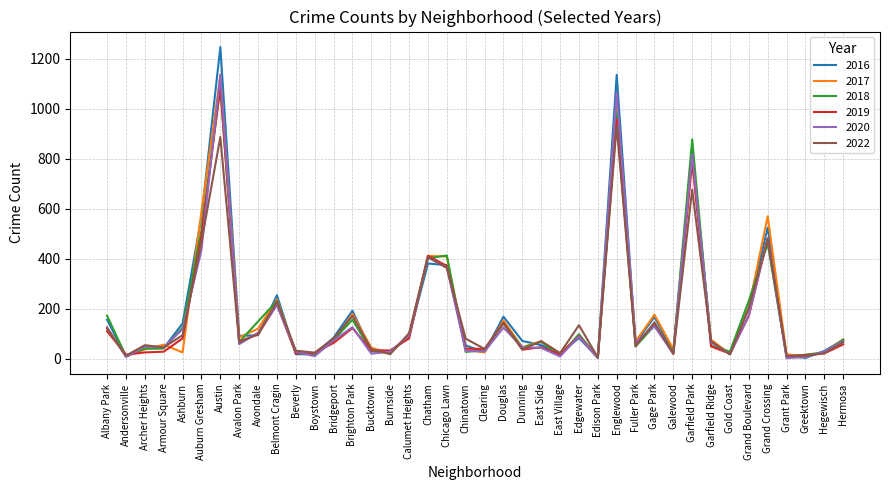

What is the difference between the 2019 values at Dunning and Hermosa?

21